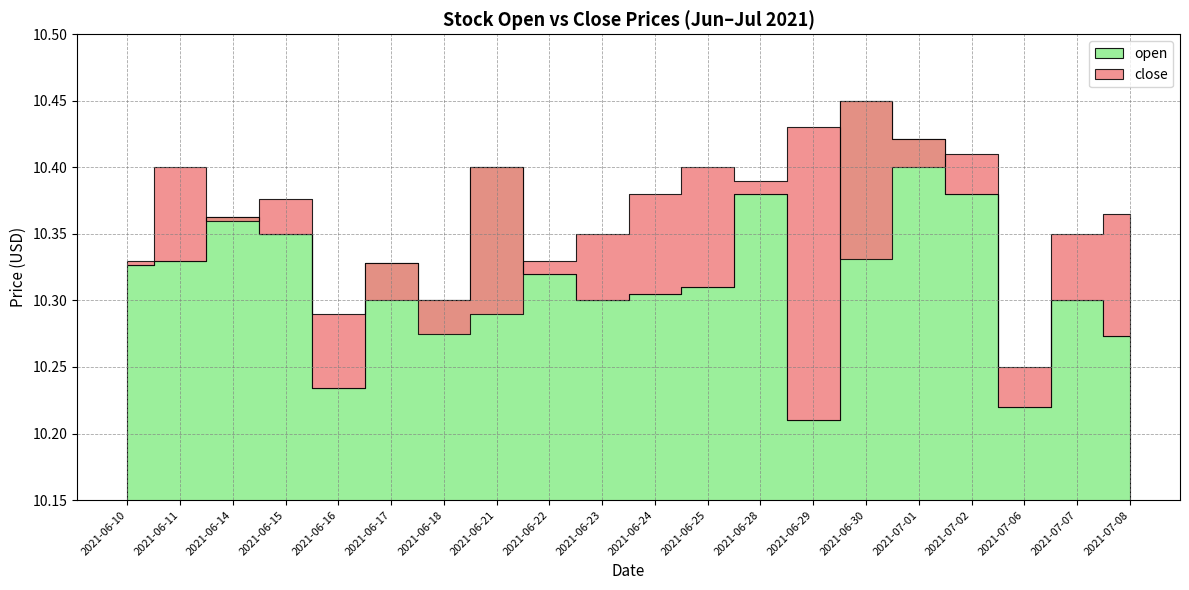

How many data points does each series have?

20